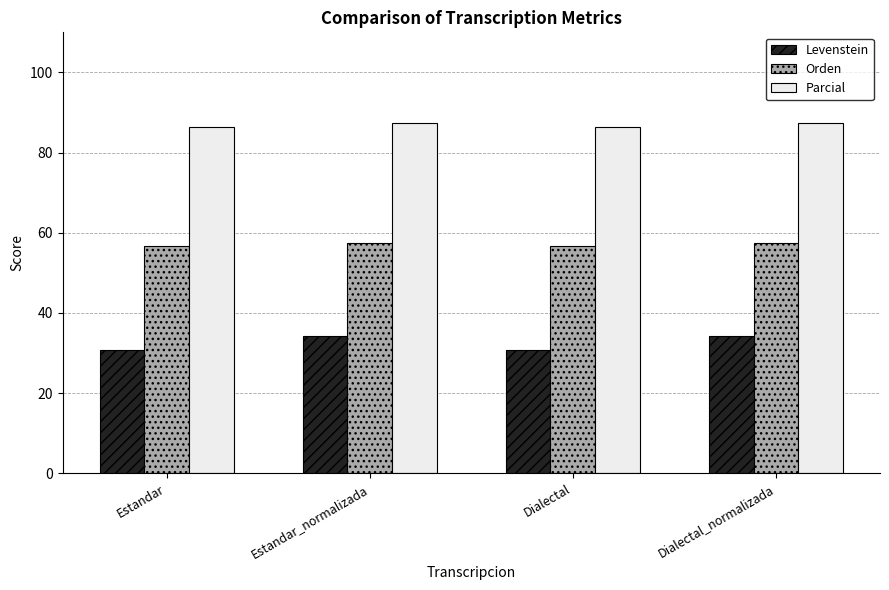

What is the spread (max minus min) of values at Estandar_normalizada?

53.3